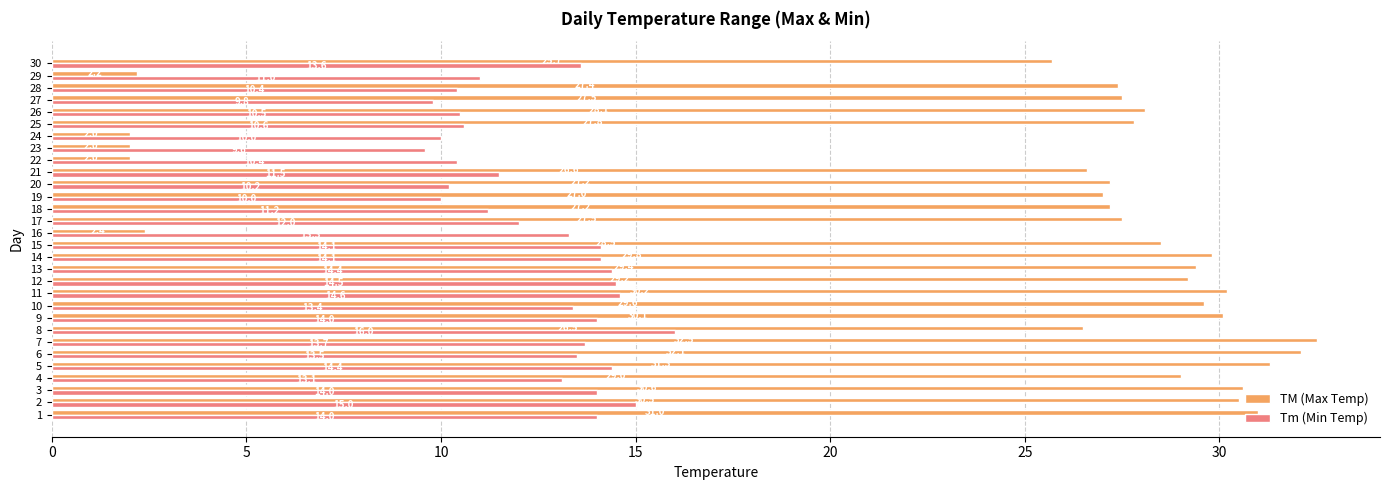

At which category is the sum across all series the highest?

7